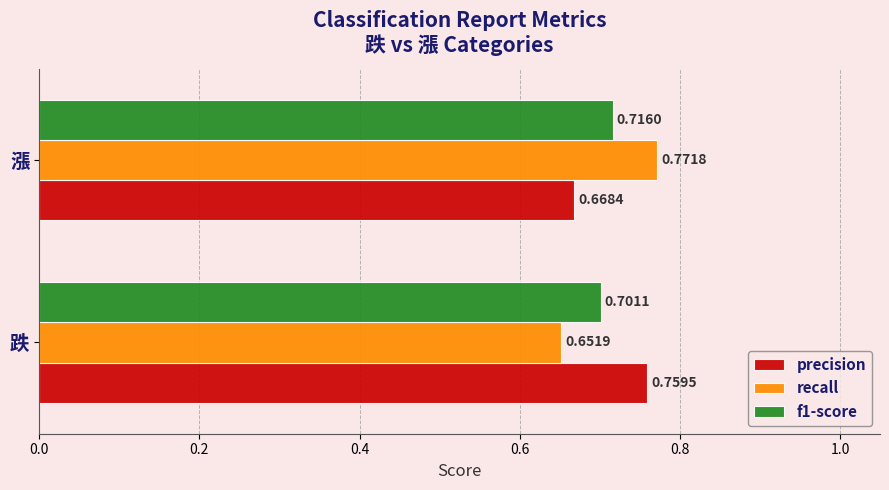

Rank the series by their average value, from lowest to highest.

f1-score, recall, precision